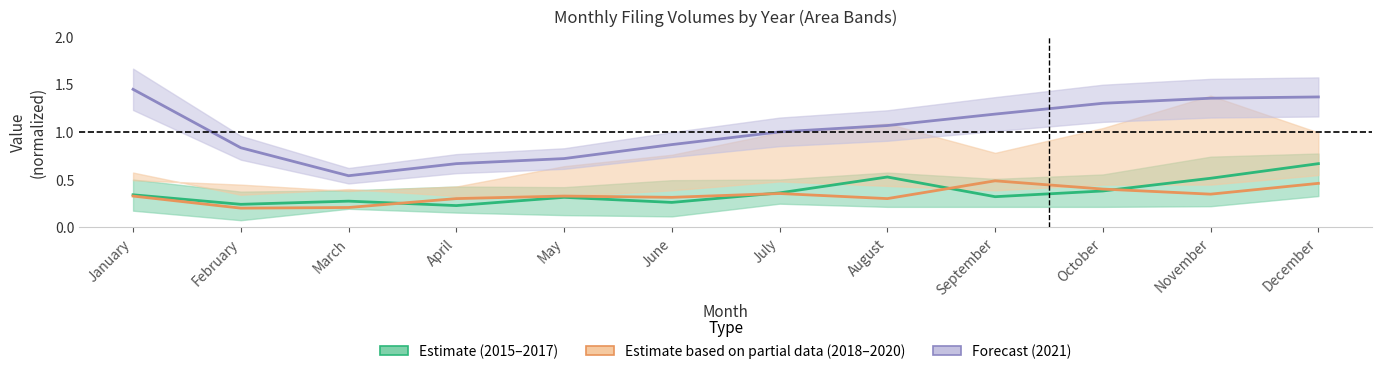

What is the value of the 2021 (Forecast) point at the 9th from the left?

1.2